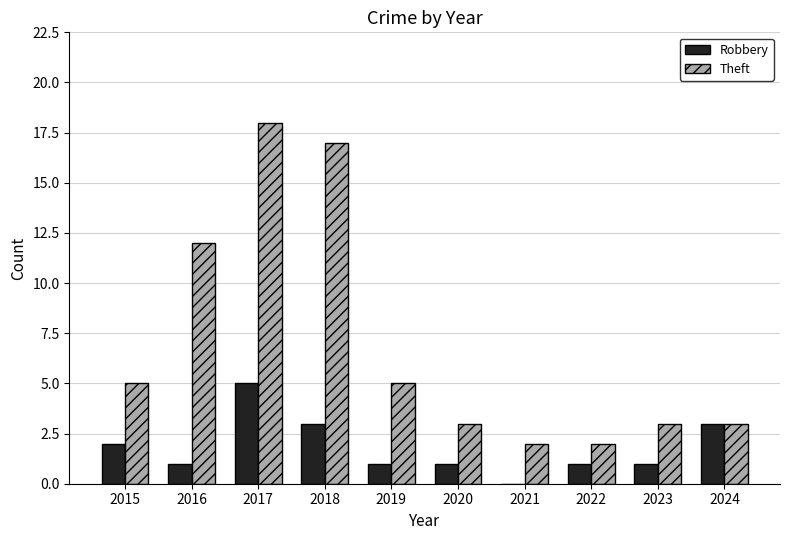

How many values in Robbery are above zero?

9